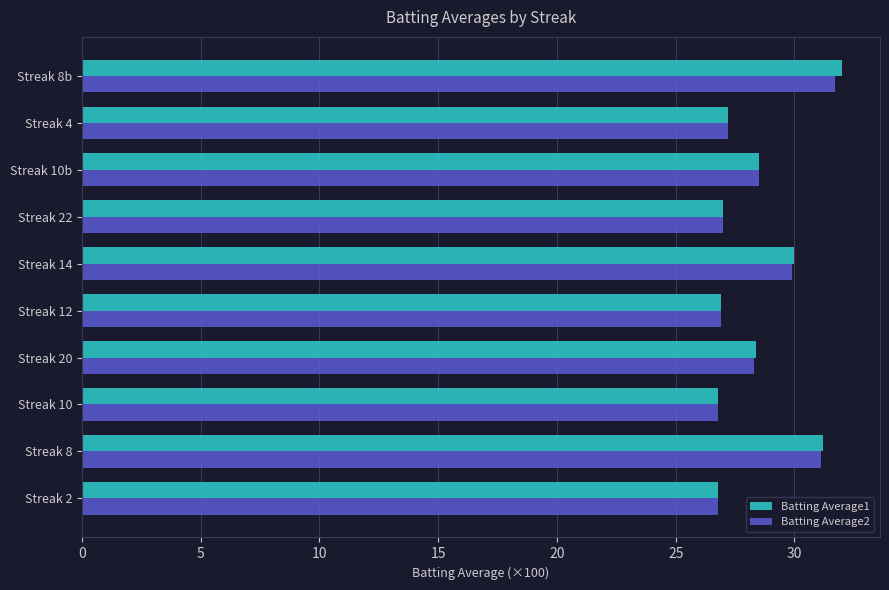

How many distinct data groups are displayed?

2